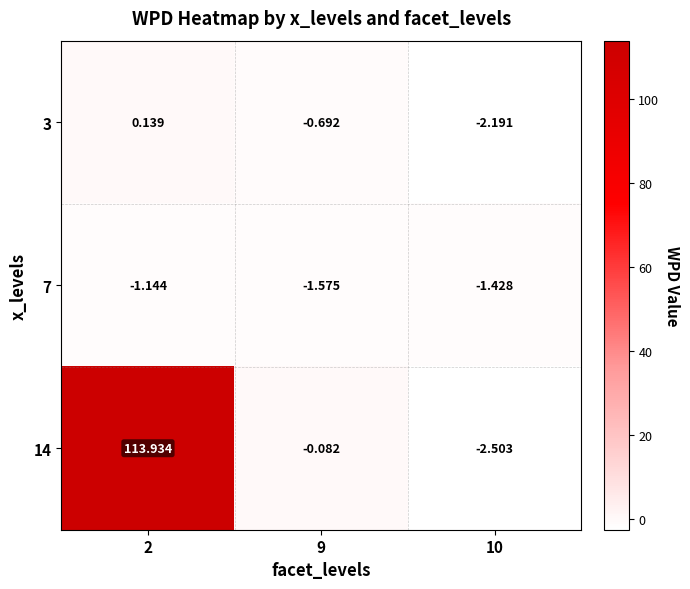

How many values in 14 are above zero?

1